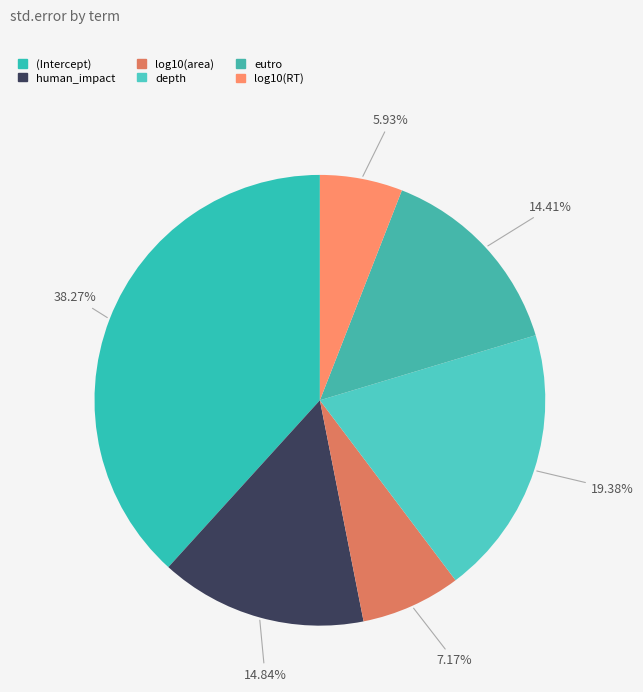

Is there a majority slice in this chart?

No